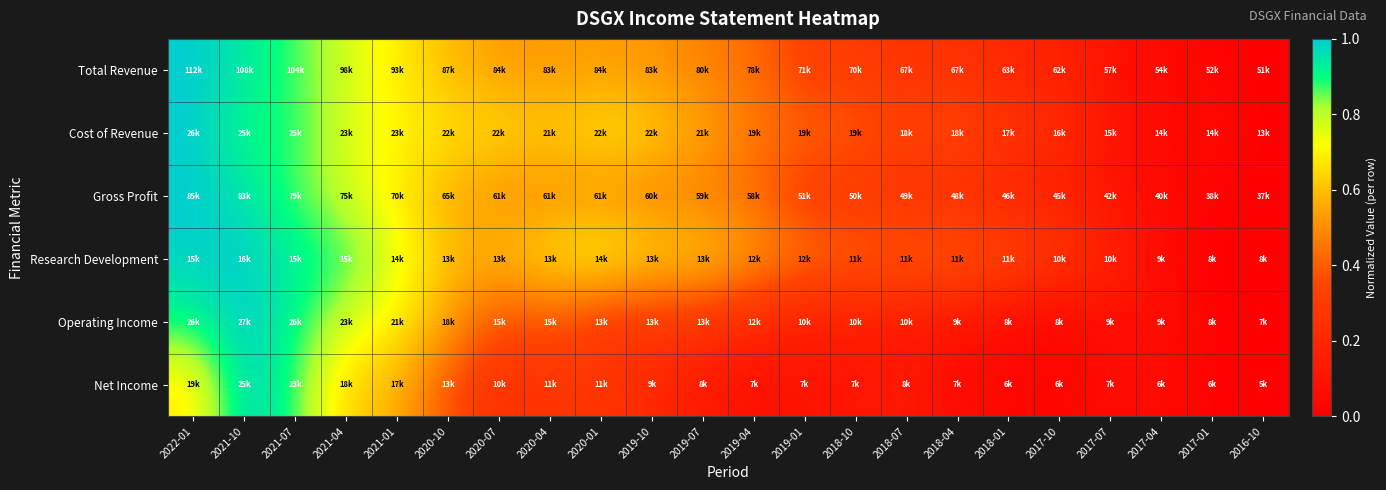

How many data points does each series have?

22